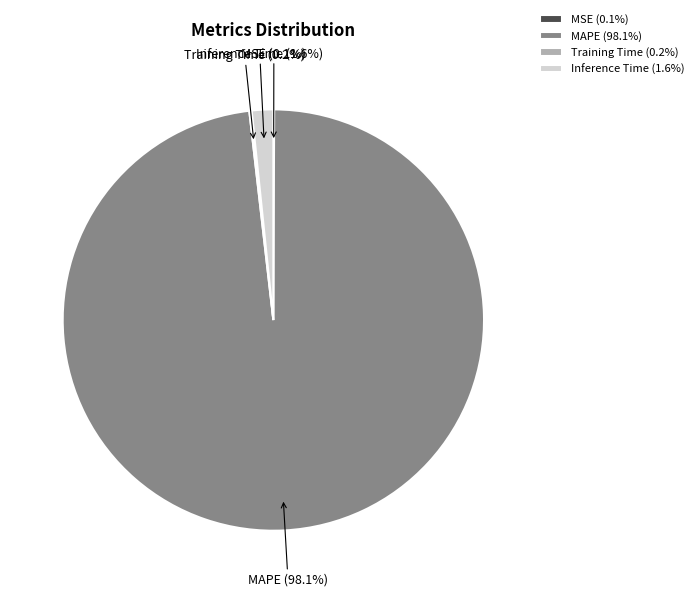

How much of the chart is everything except Inference Time?

98.4%